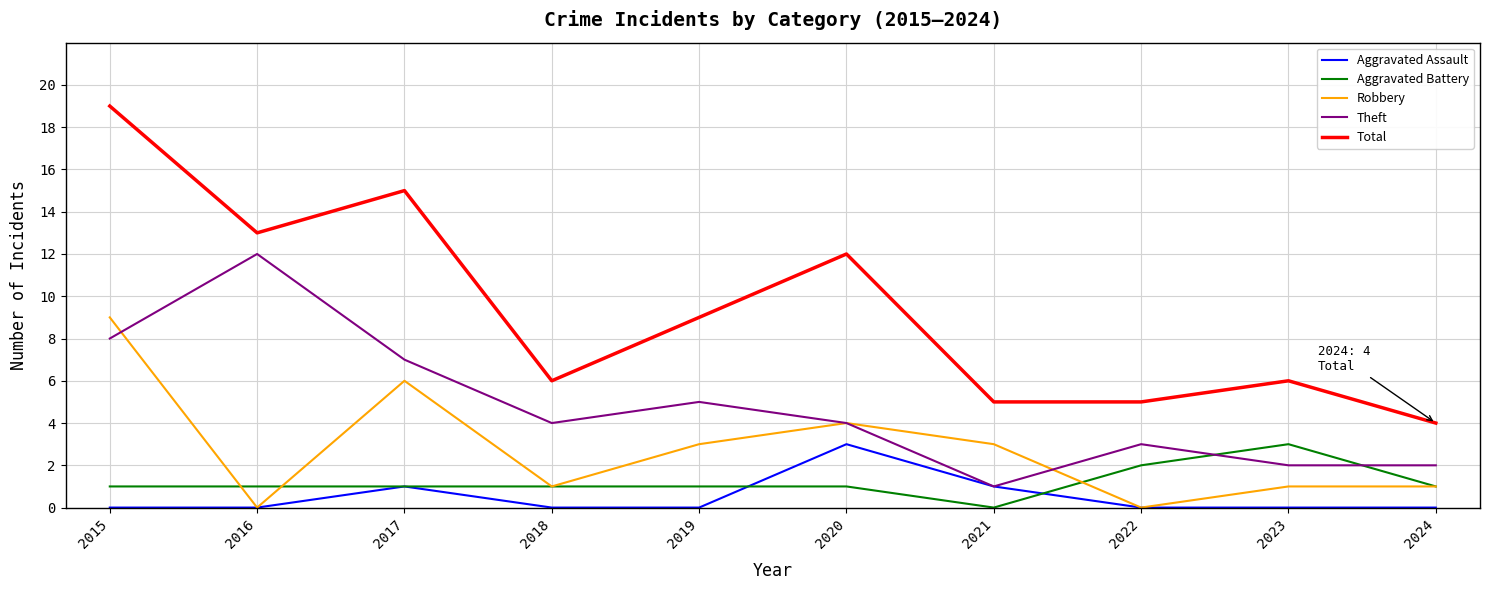

Which series has the largest range (max minus min)?

Total